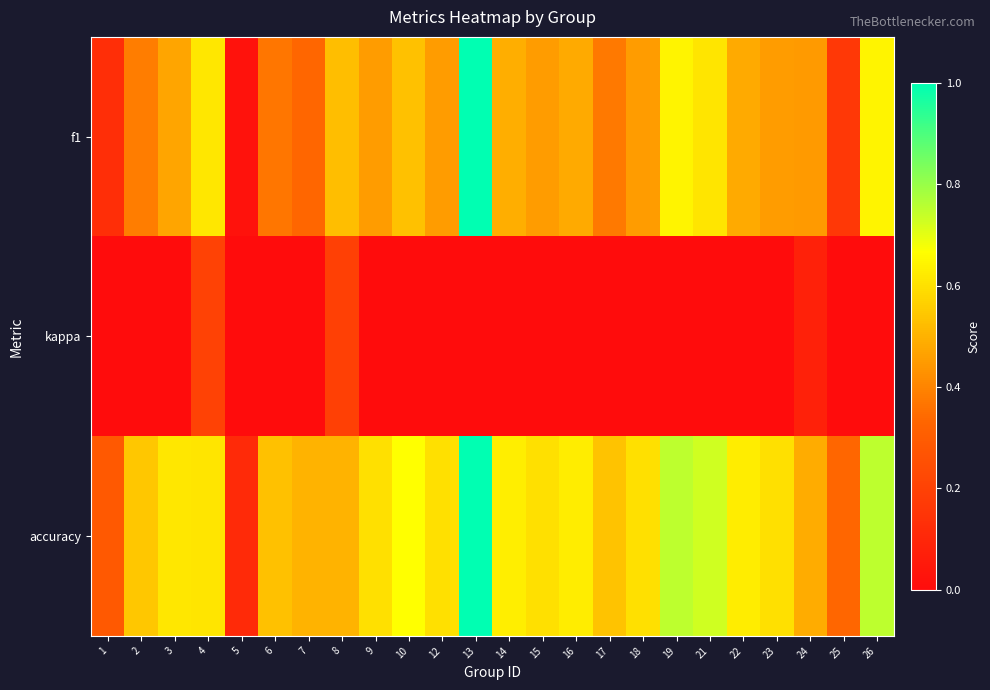

How many series are shown in this chart?

3